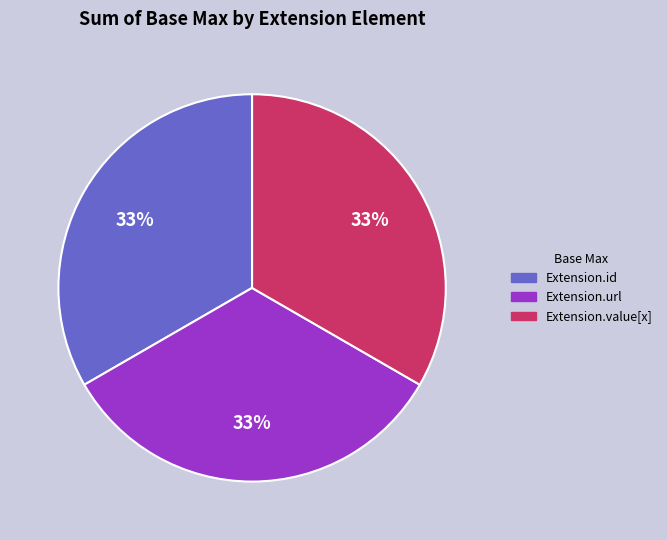

Does any single category account for the majority?

No